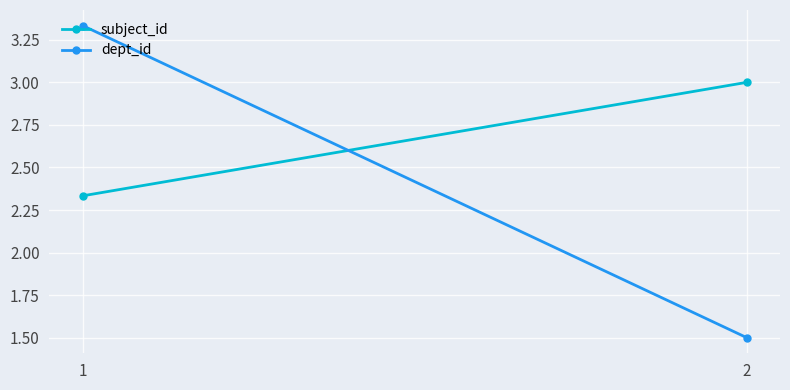

What value does the dept_id series have at 1?

3.3